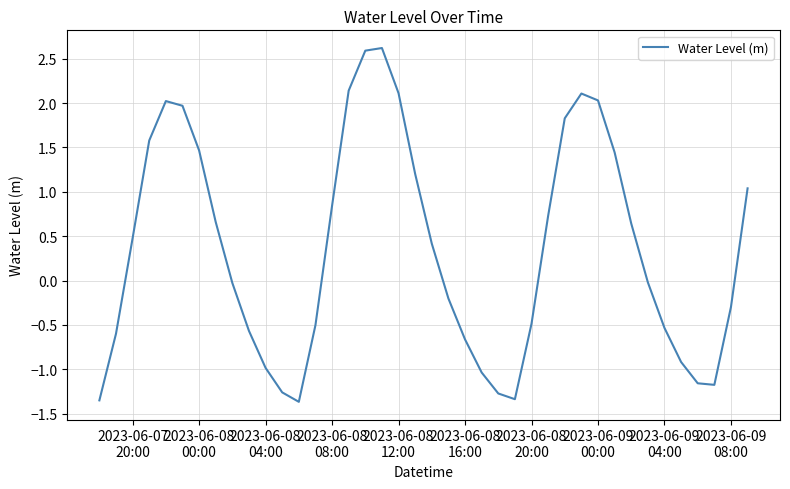

What is the maximum value shown in the chart?

2.6